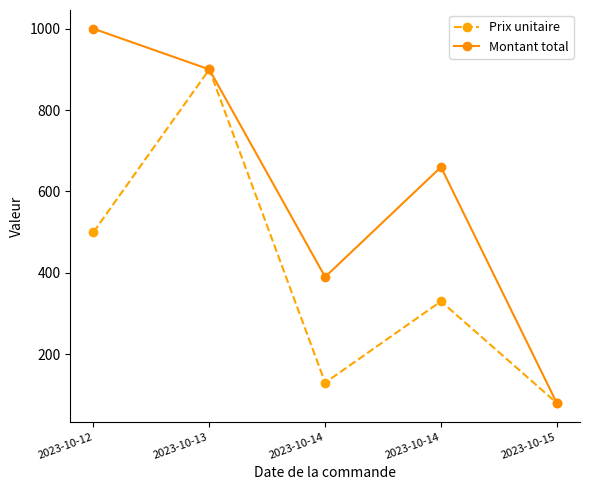

What is the maximum value for Montant total?

1000.0